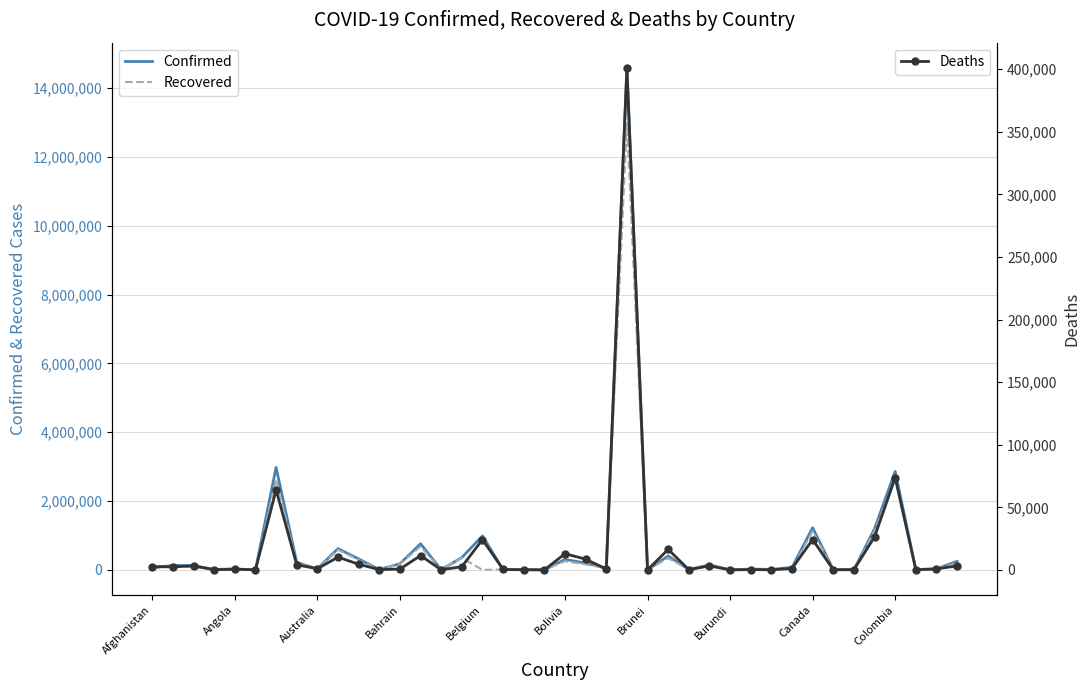

How many data points in Deaths are above 1107?

19